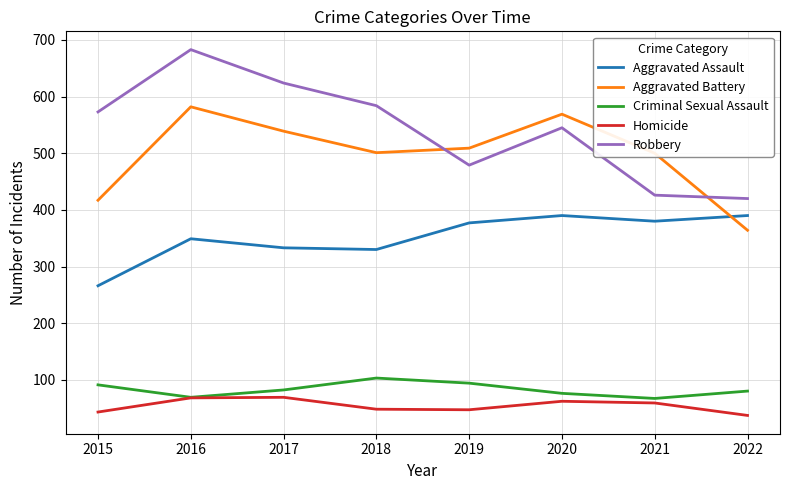

What is the spread (max minus min) of values at 2019?

462